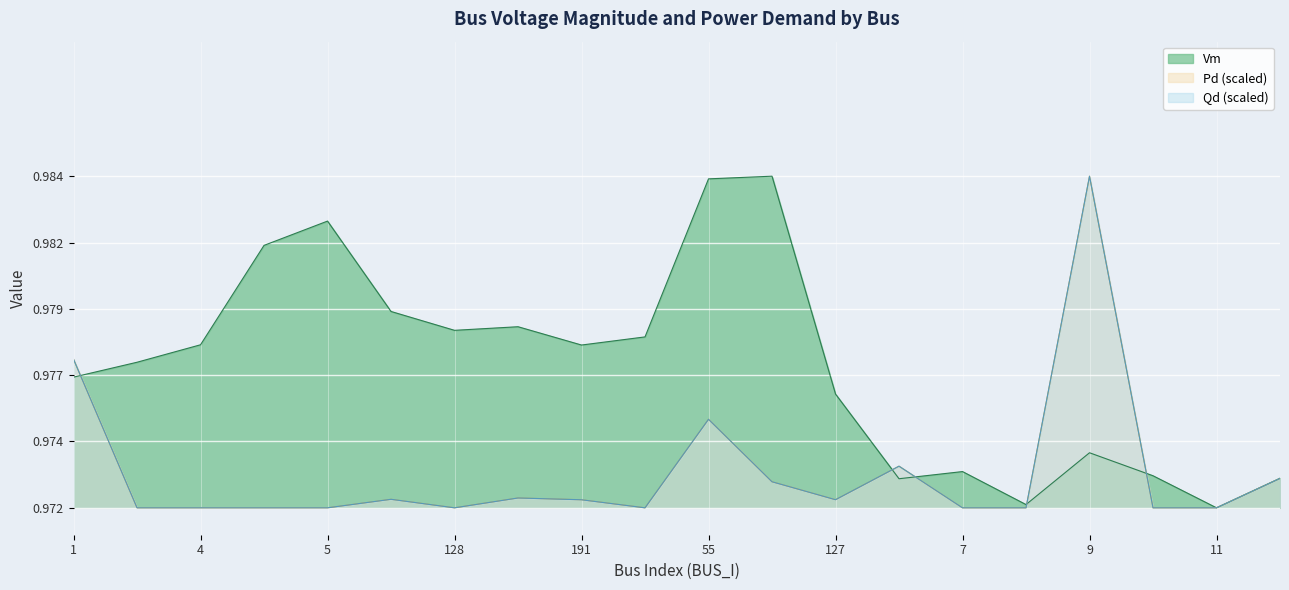

What are all the series names shown in the legend?

Vm, Pd, Qd